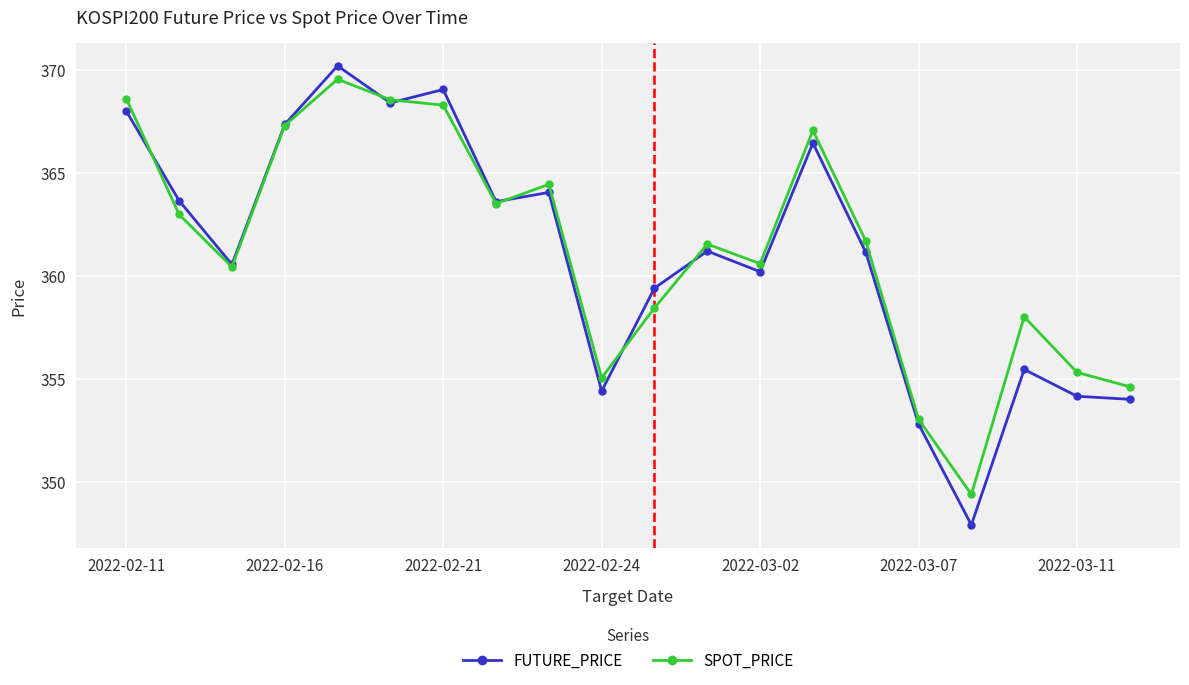

True or false: SPOT_PRICE and FUTURE_PRICE intersect in this chart.

True